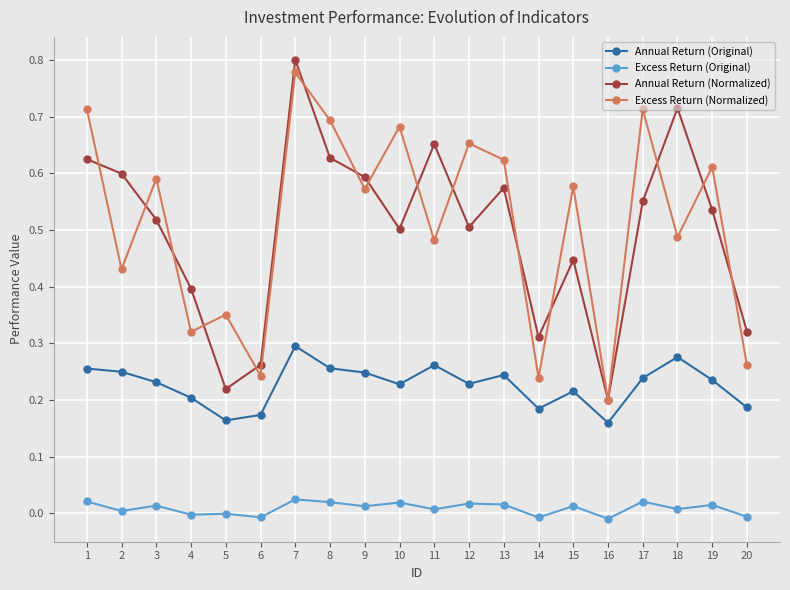

Which series has the widest spread of values?

Annual Return (Normalized)